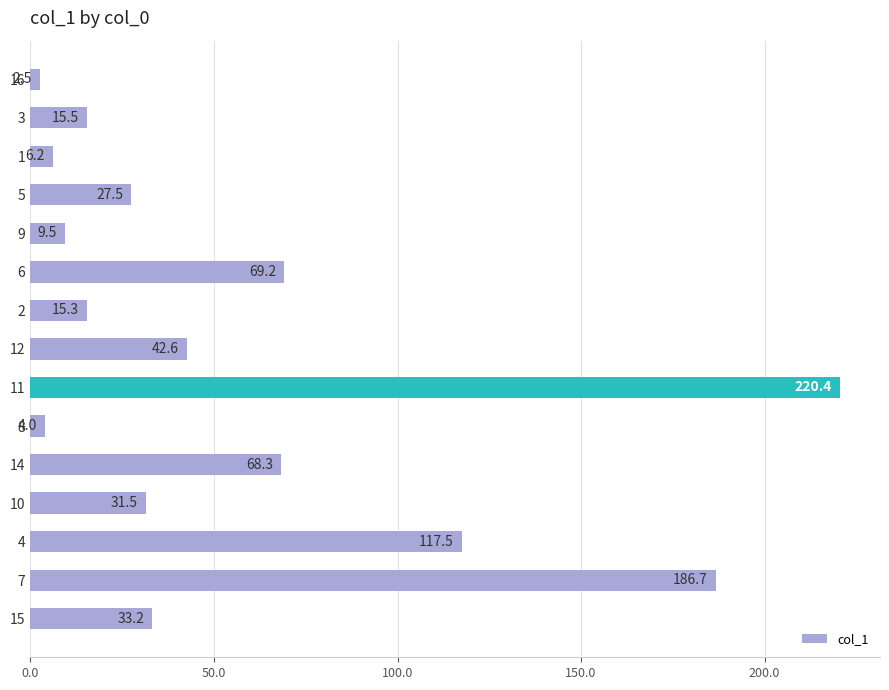

Reading top to bottom, what are all the values shown in this chart?

16=2.5	3=15.5	1=6.2	5=27.5	9=9.5	6=69.2	2=15.3	12=42.6	11=220.4	8=4.0	14=68.3	10=31.5	4=117.5	7=186.7	15=33.2